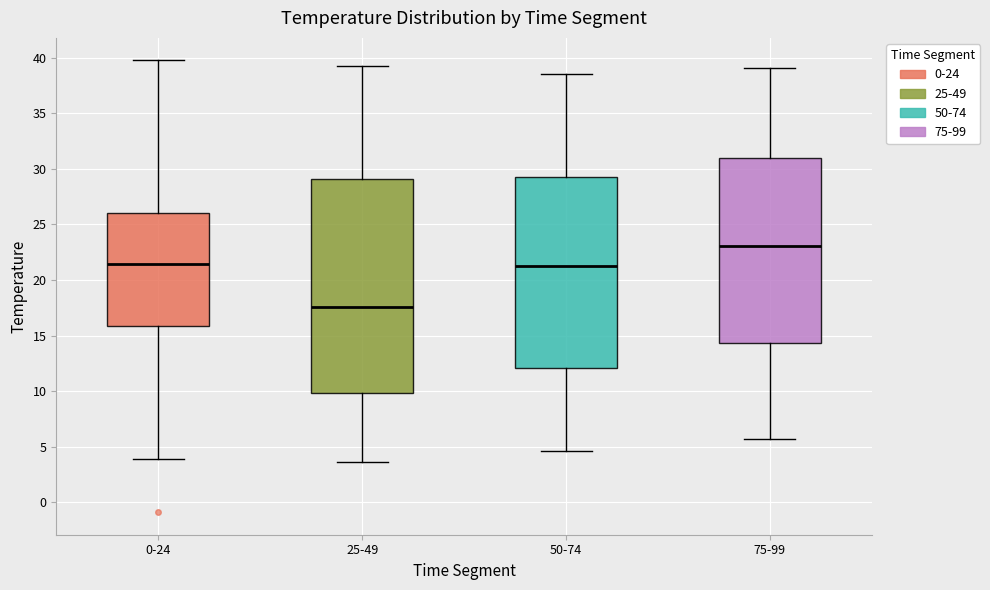

Which box is the tallest, from its lower edge to its upper edge?

25-49